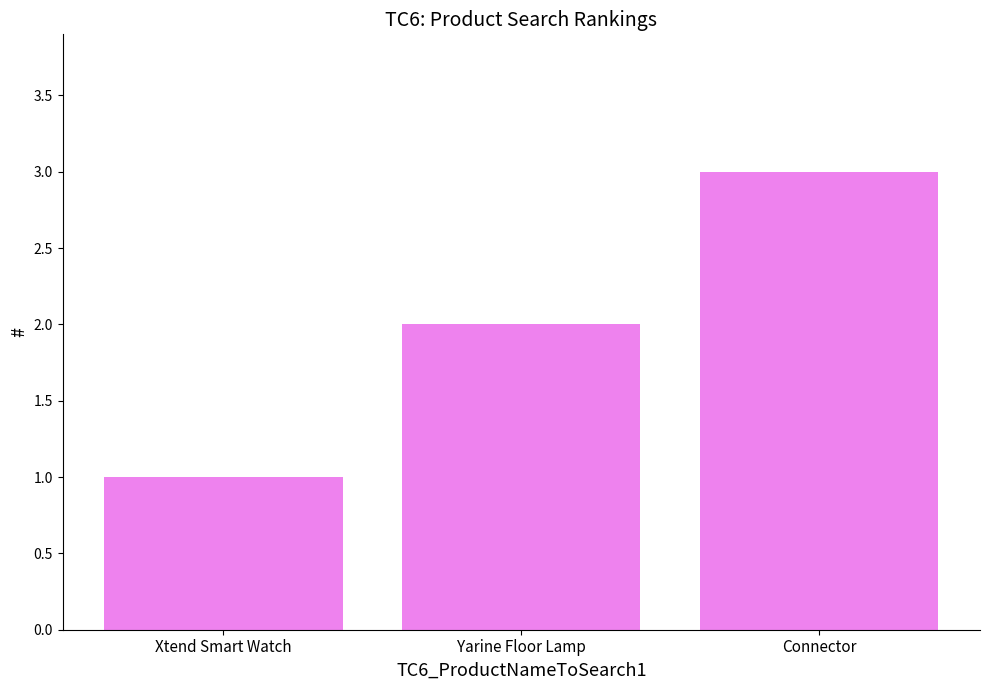

Approximately how many times larger is the value at Xtend Smart Watch compared to Yarine Floor Lamp?

0.5